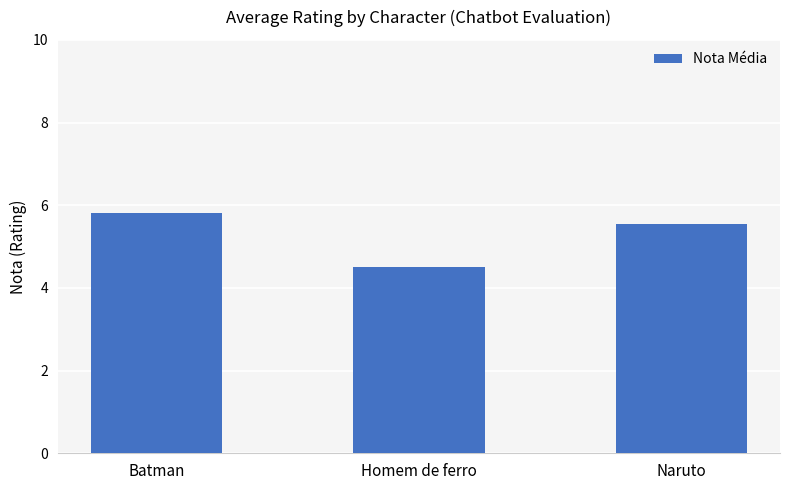

How many data points are less than 5?

1